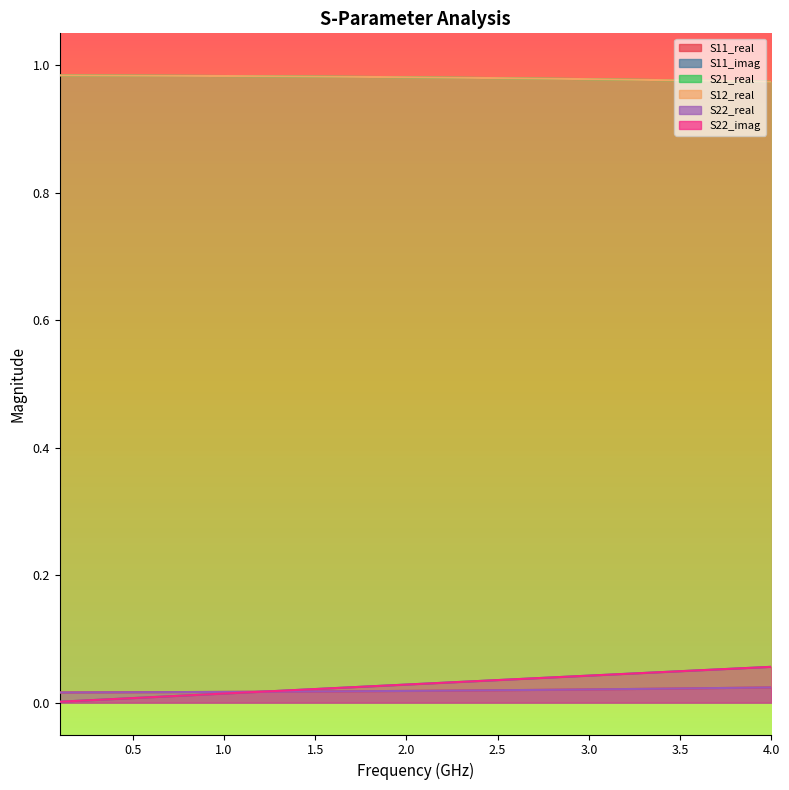

Is it true that S12_real equals 1.3 at 10?

False